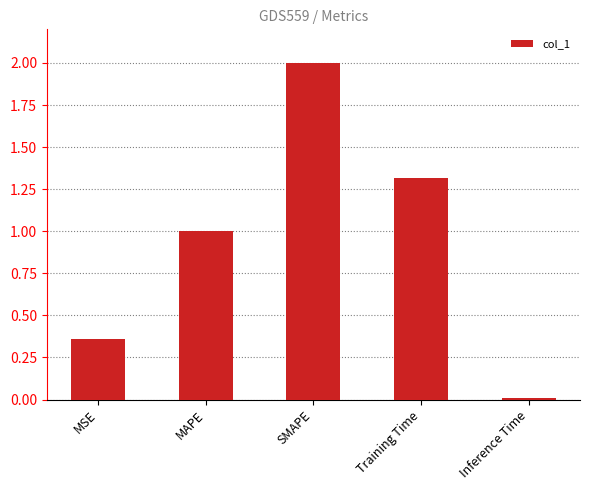

Is it true that the value at Inference Time is 0.0?

True